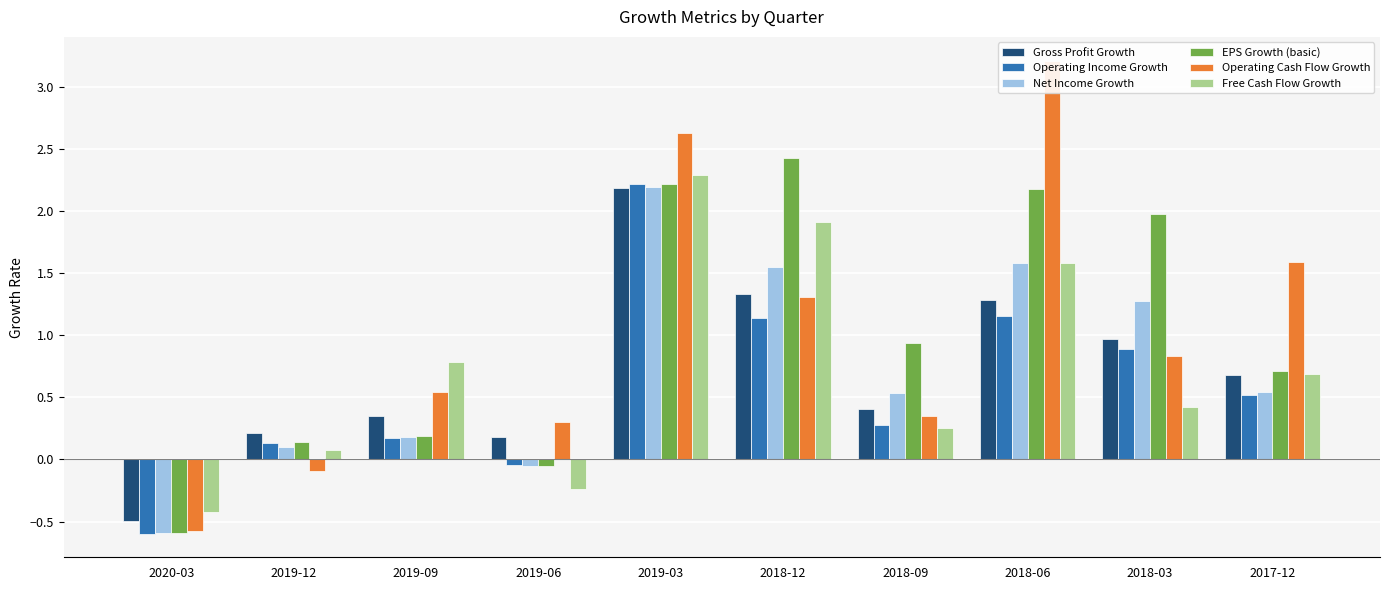

Are the bars grouped side by side (vs. stacked)?

Yes